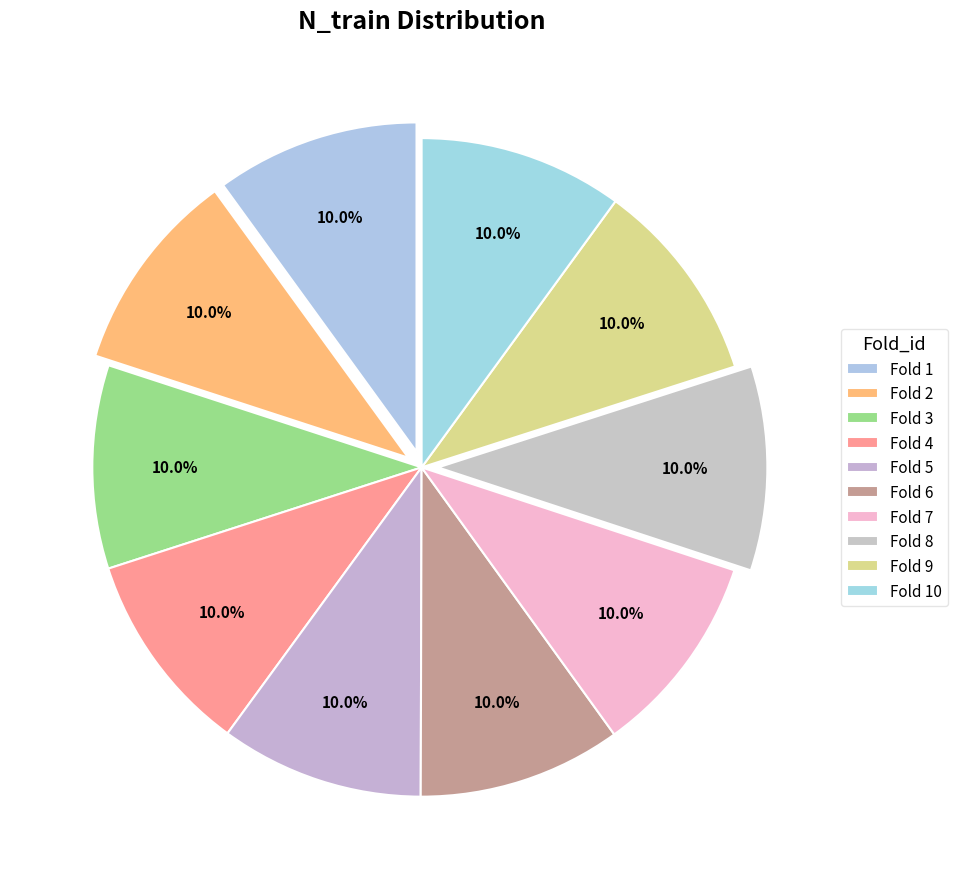

To the nearest percent, what portion does Fold 8 represent?

10%